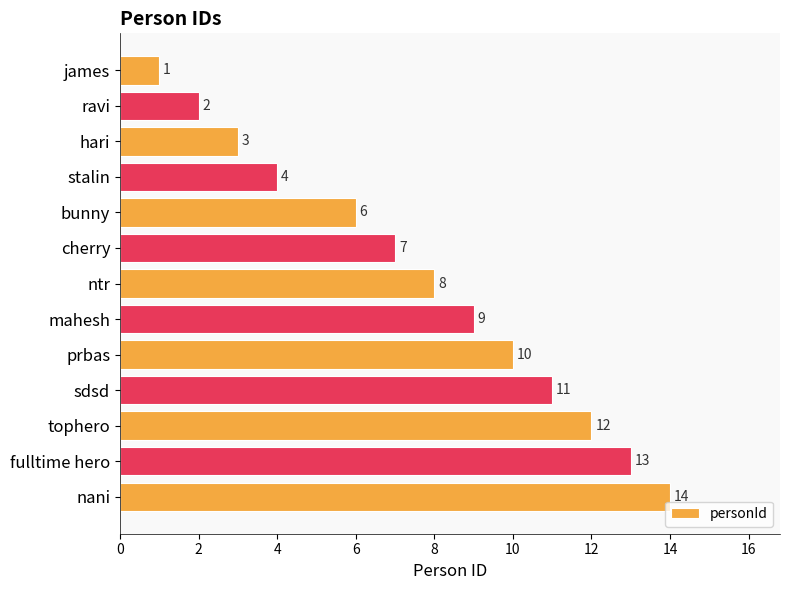

What is the label of the 6th bar from the top?

cherry